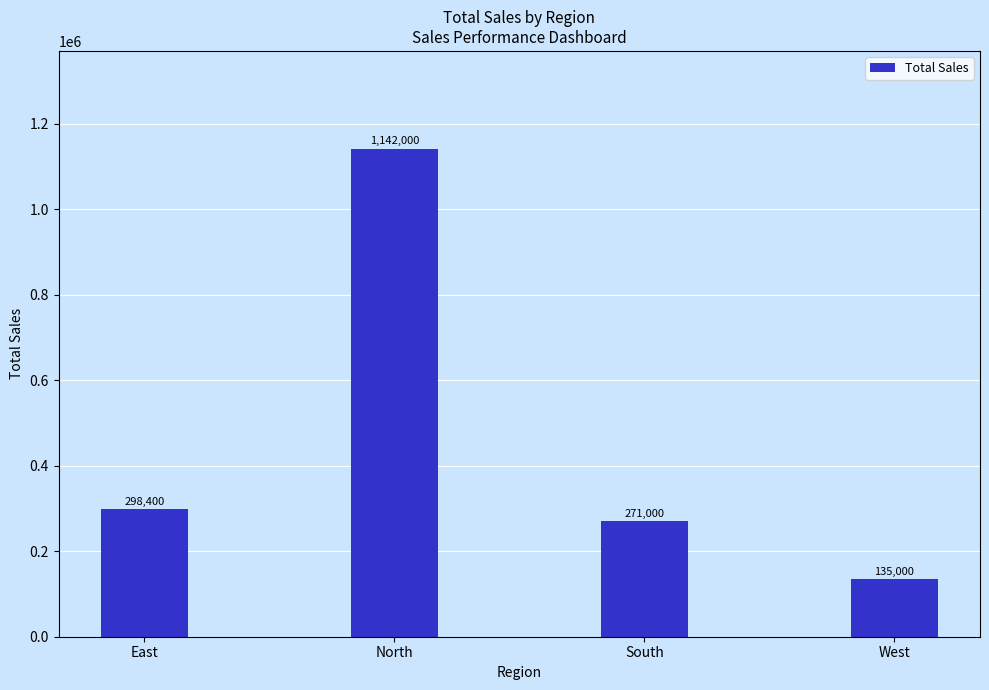

Reading right to left, list all the values displayed in this chart.

West=135000	South=271000	North=1142000	East=298400